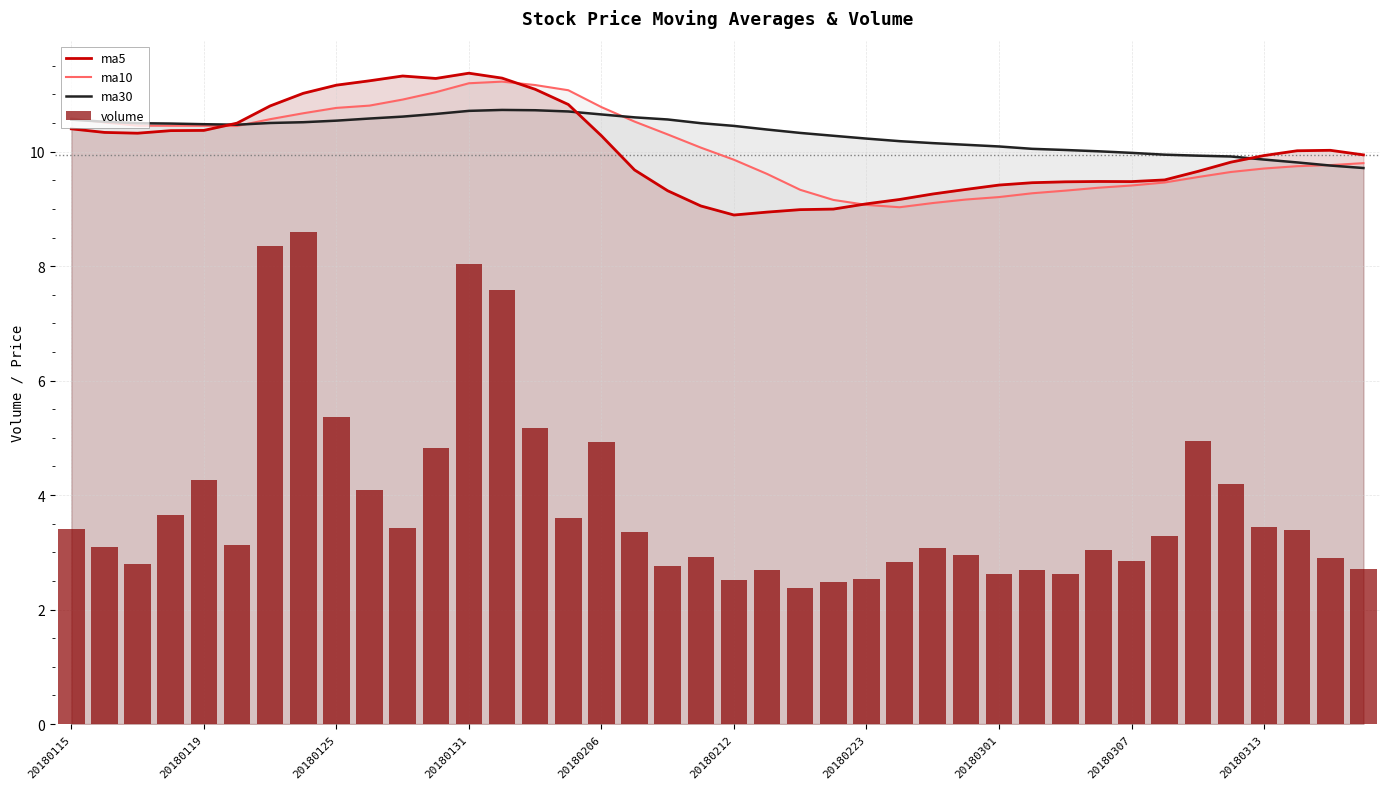

What is the sum of all volume values?

153.5